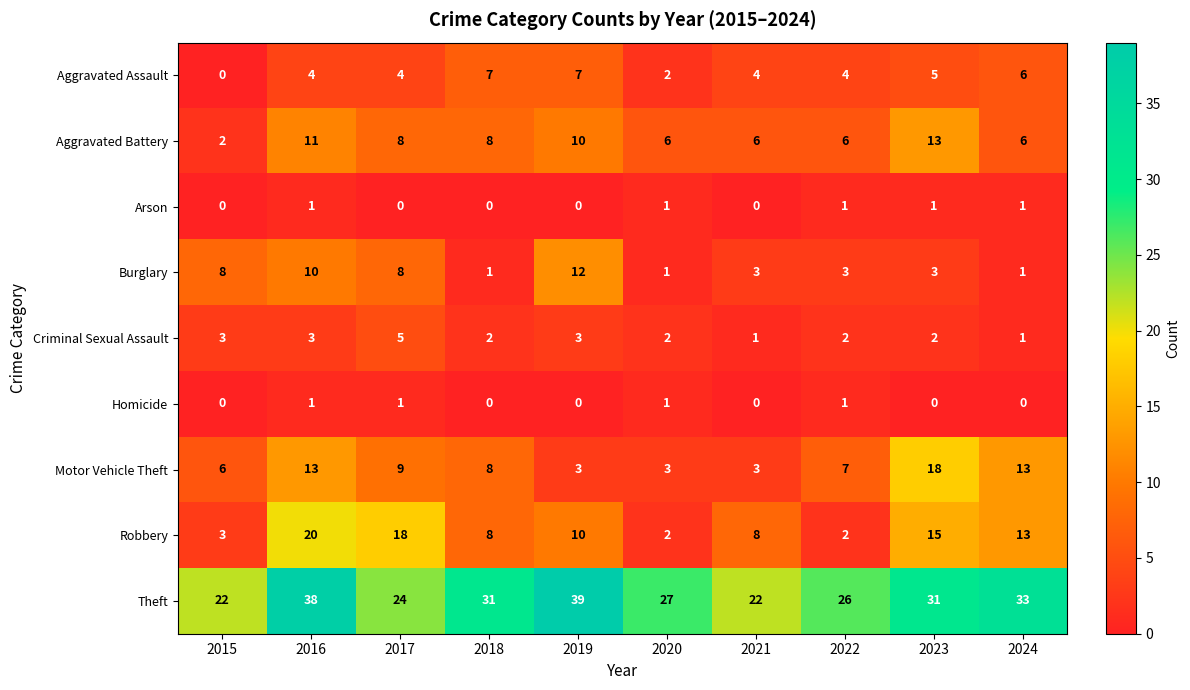

What value does the Theft series have at 2018, to the nearest 10?

30